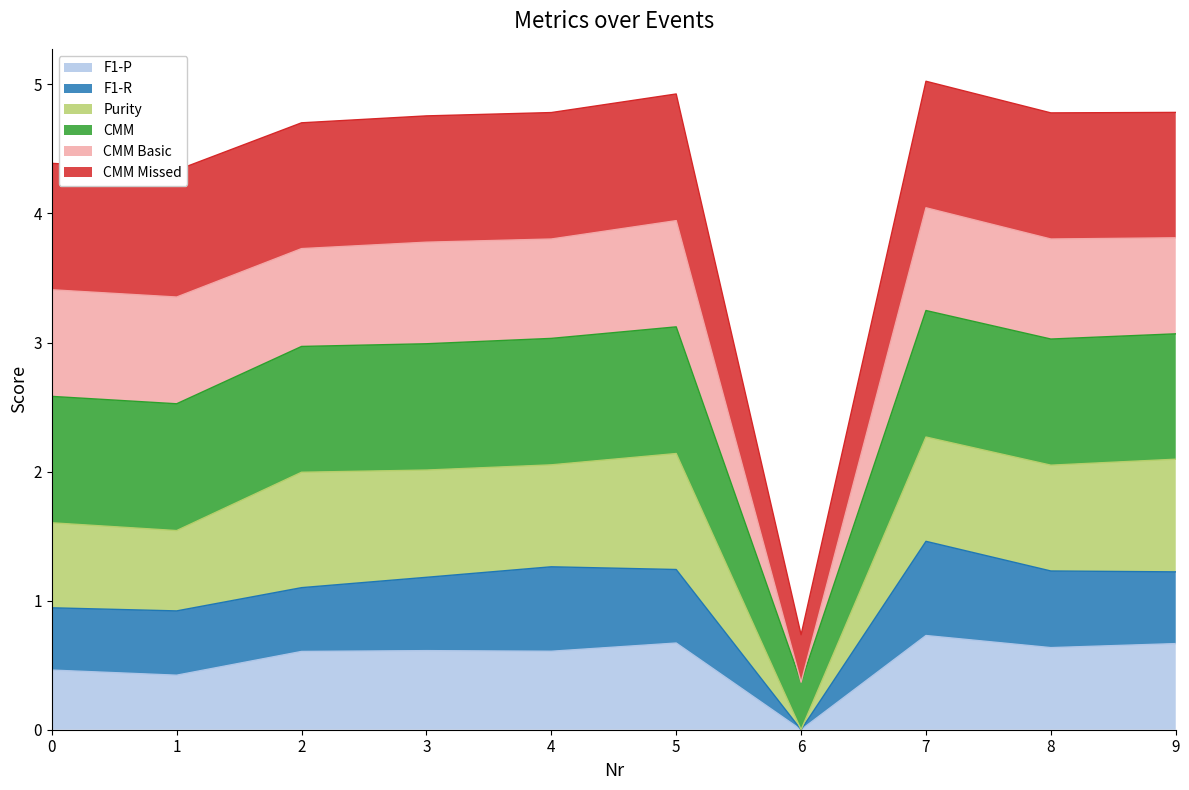

Which has a higher value, 8 or 1?

8